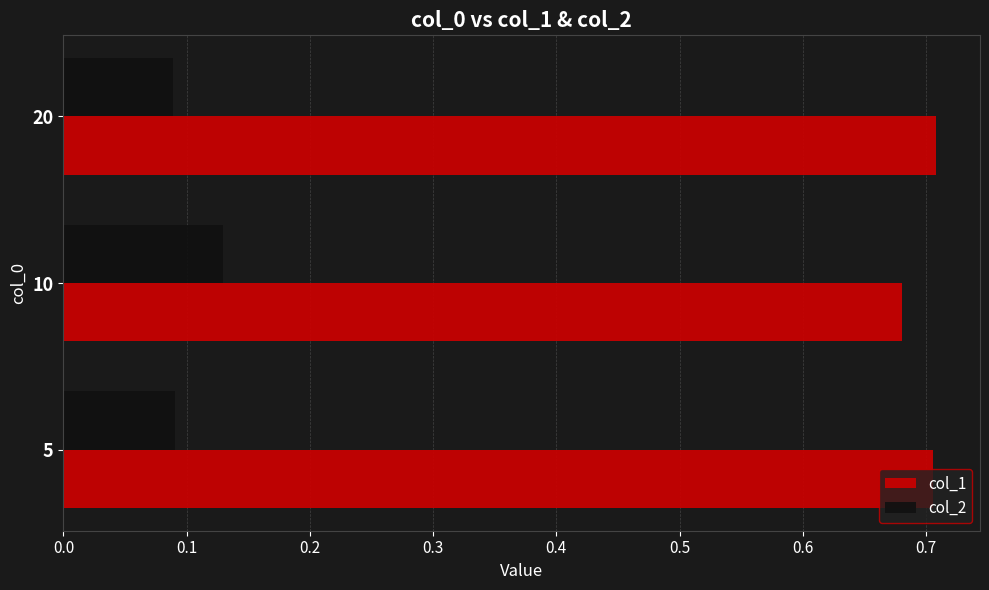

List the series in order of their peak value, lowest first.

col_2, col_1